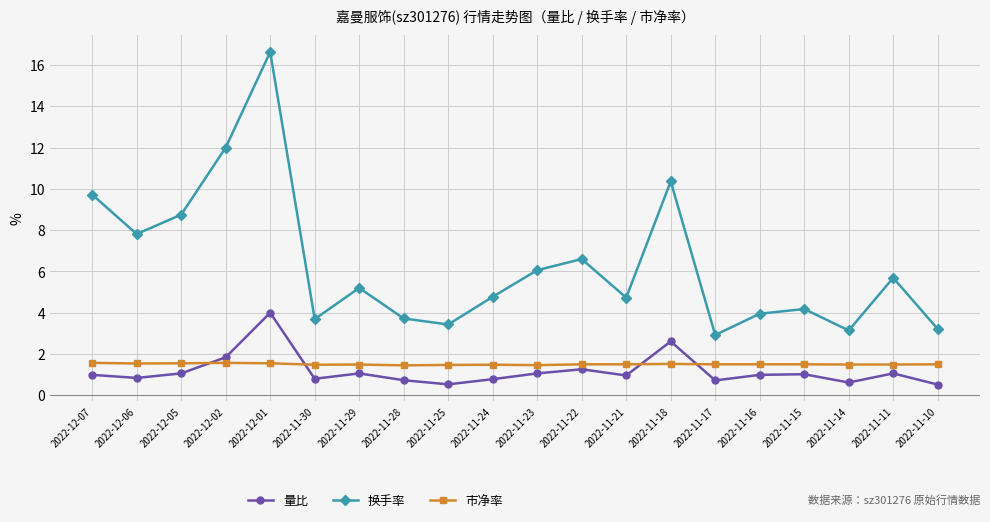

In 换手率, how many points are lower than both neighbors (excluding endpoints)?

6